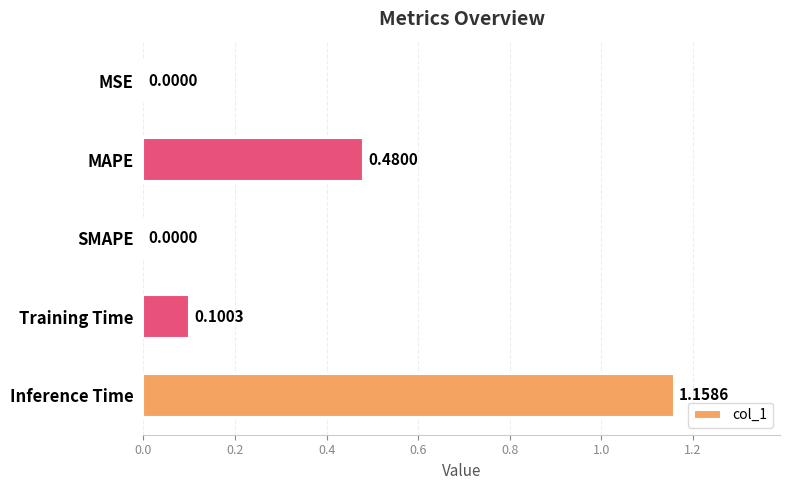

What is the change in value from Training Time to Inference Time?

+1.1